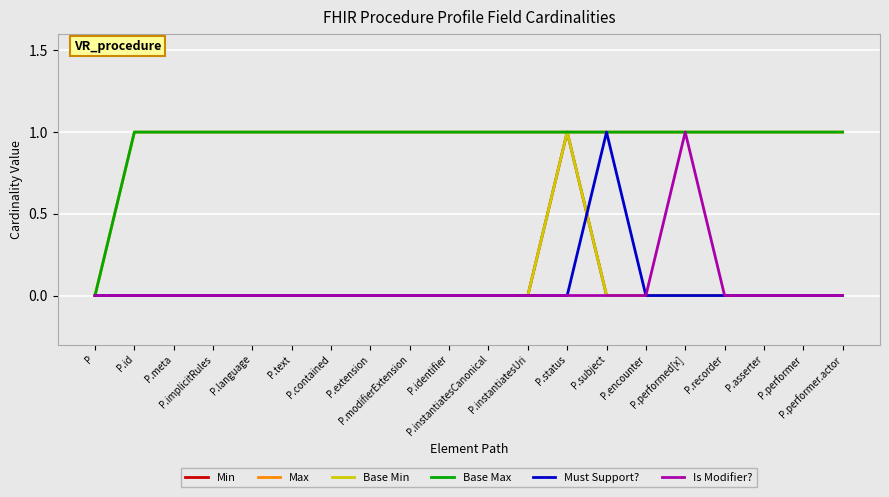

Does the chart have visible grid lines?

Yes